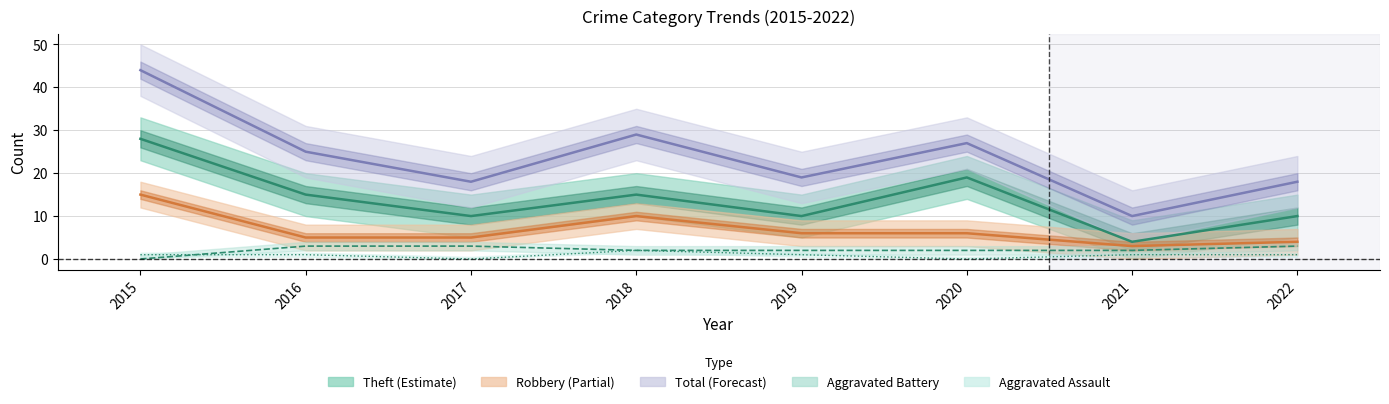

Does the chart have visible grid lines?

Yes